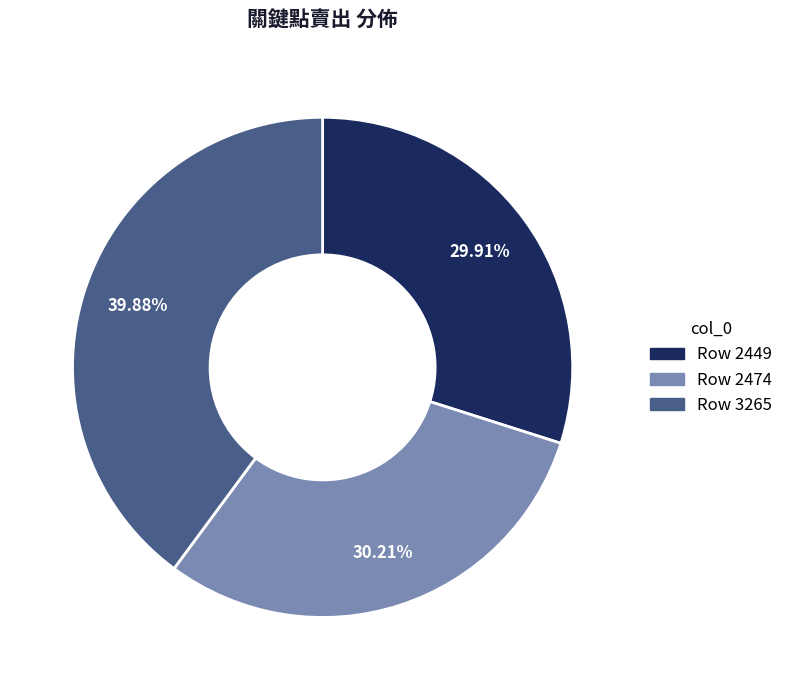

Does any single category account for the majority?

No